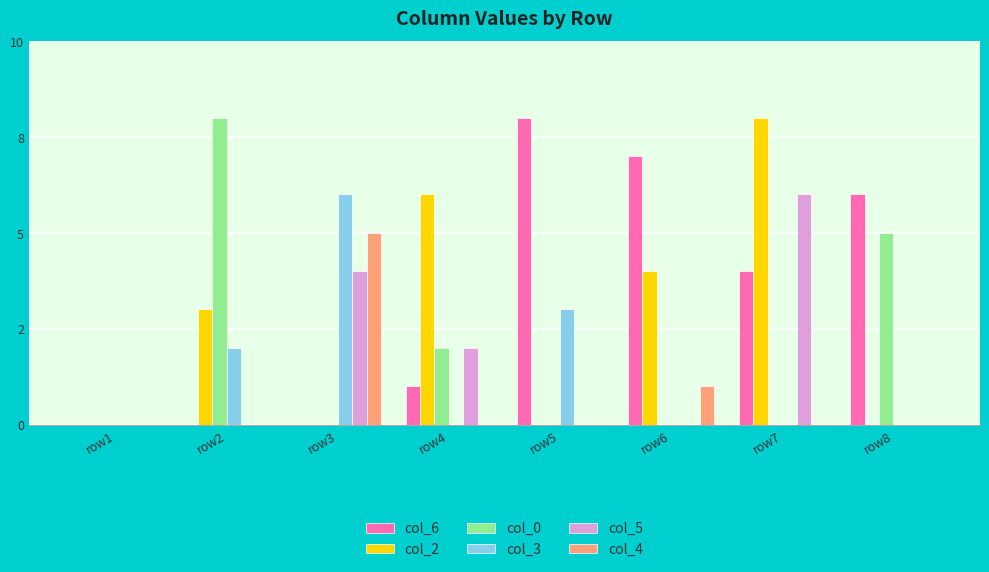

What are all the series names shown in the legend?

col_6, col_2, col_0, col_3, col_5, col_4